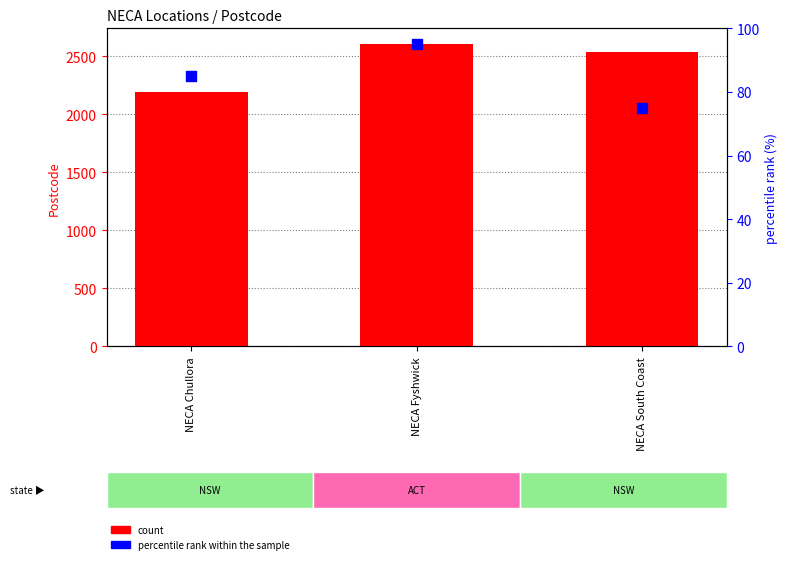

At how many categories does at least one series exceed 773?

3